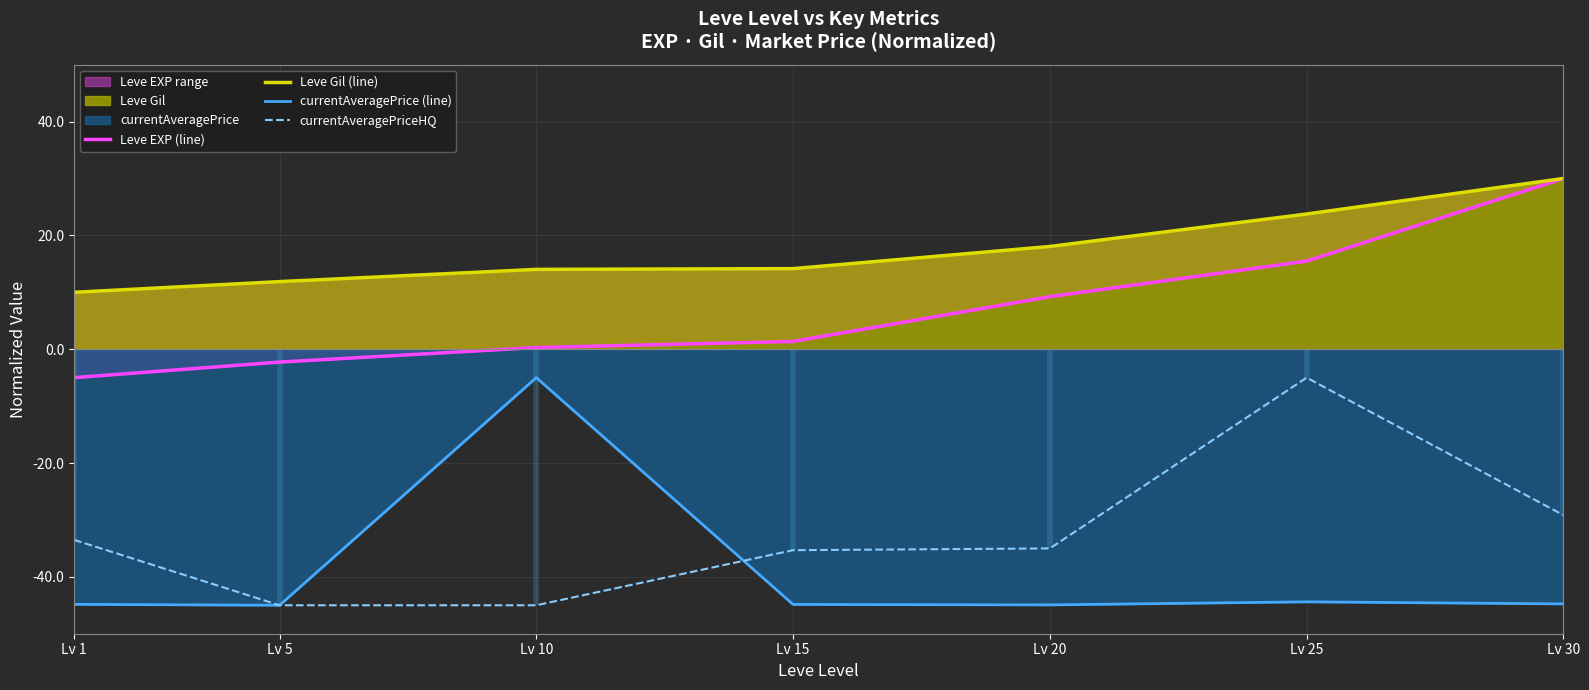

What is the lowest value of the currentAveragePriceHQ series?

-45.0